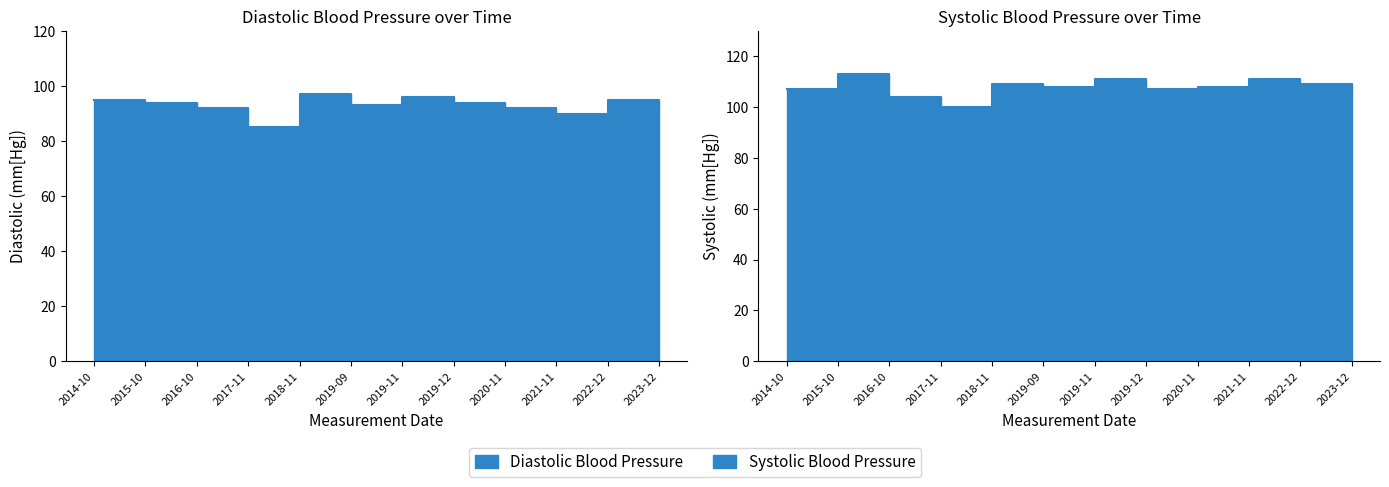

Where is Systolic Blood Pressure nearest to the value 106?

2014-10